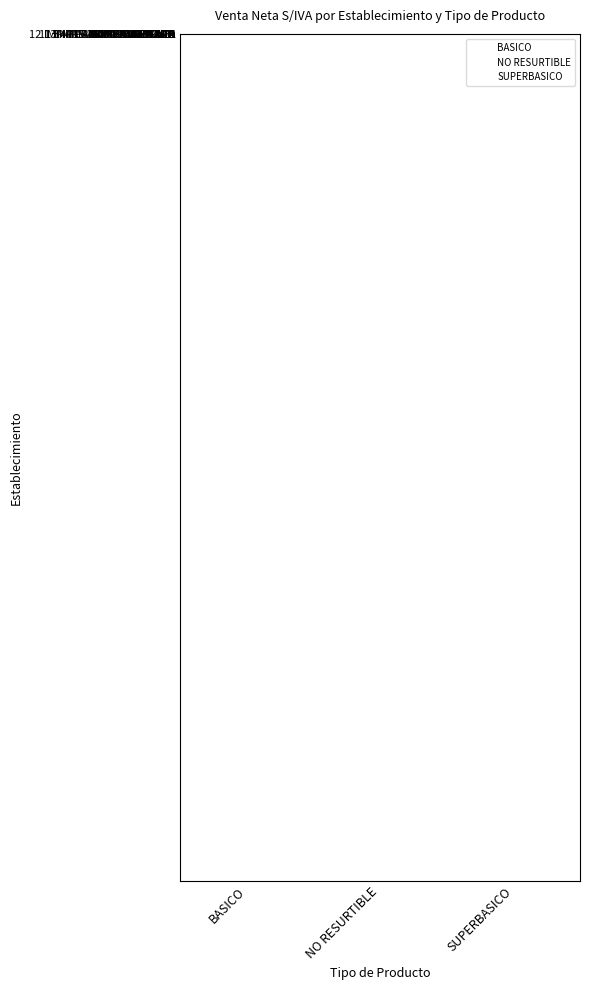

How many data points does each series have?

3